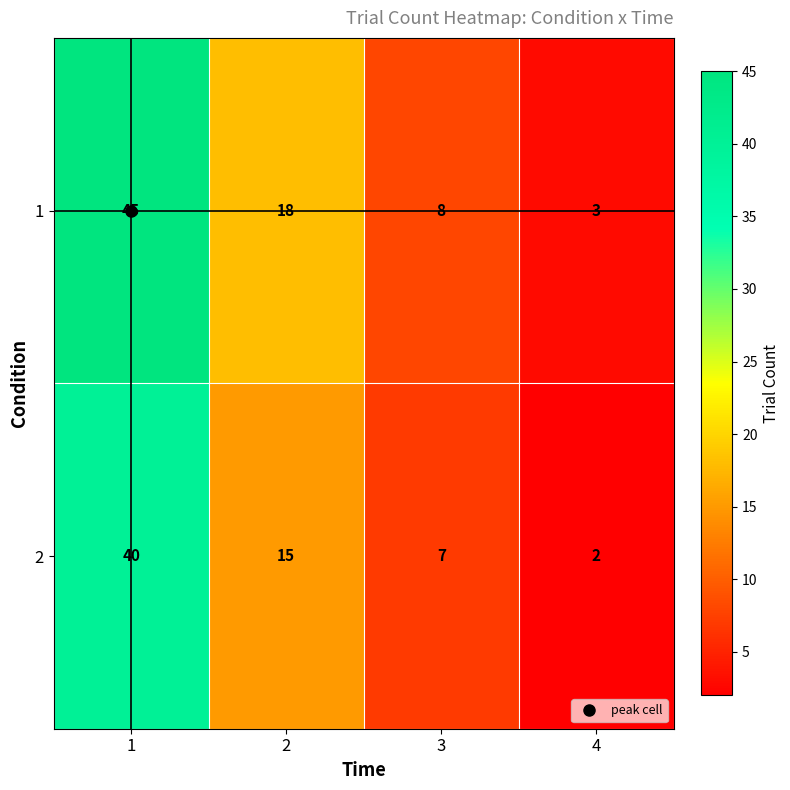

At which category is the sum across all series the highest?

1